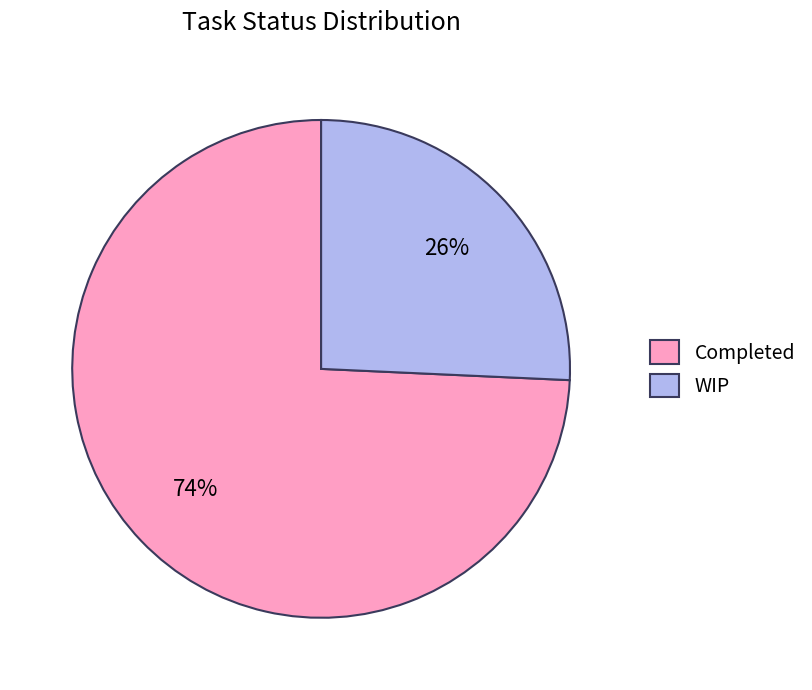

Combined, do Completed and WIP account for over 50%?

Yes